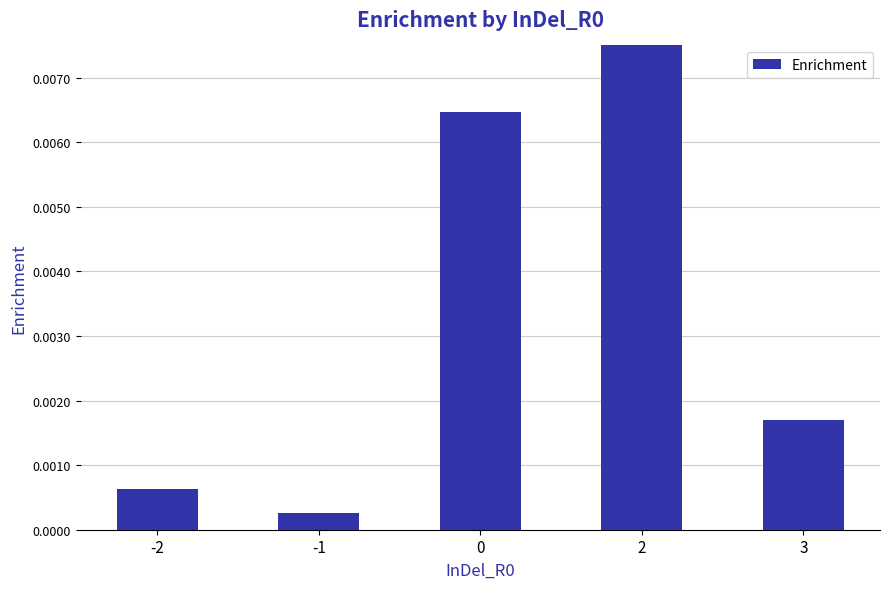

The value at 0 is 0.0. True or false?

False